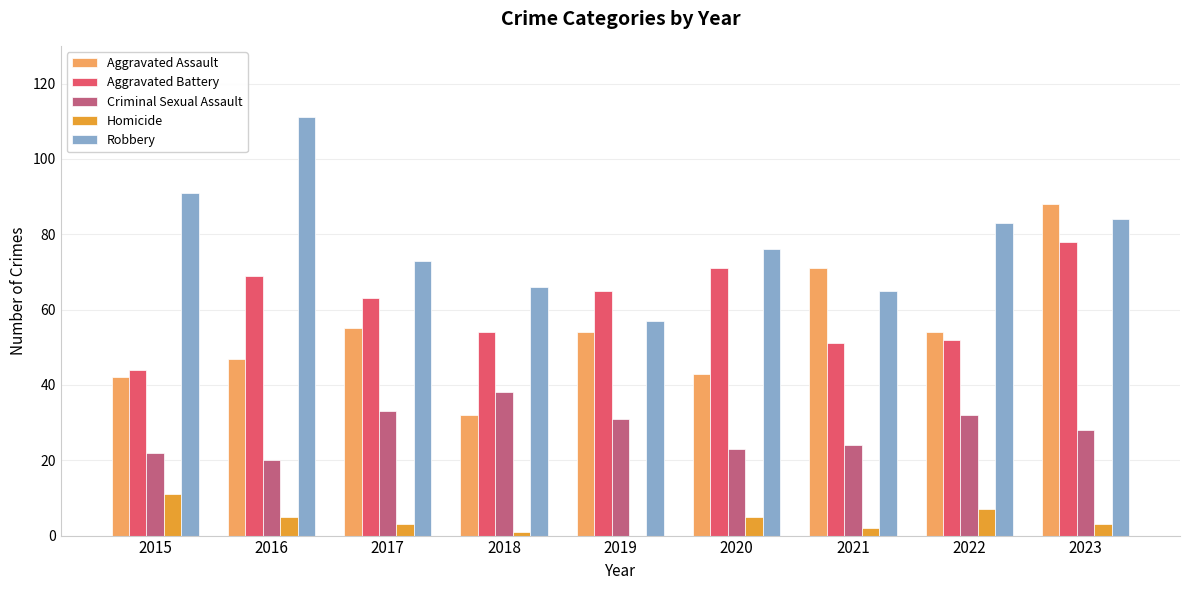

Reading left to right, extract all data points from this chart.

Aggravated Assault: 42	47	55	32	54	43	71	54	88
Aggravated Battery: 44	69	63	54	65	71	51	52	78
Criminal Sexual Assault: 22	20	33	38	31	23	24	32	28
Homicide: 11	5	3	1	0	5	2	7	3
Robbery: 91	111	73	66	57	76	65	83	84